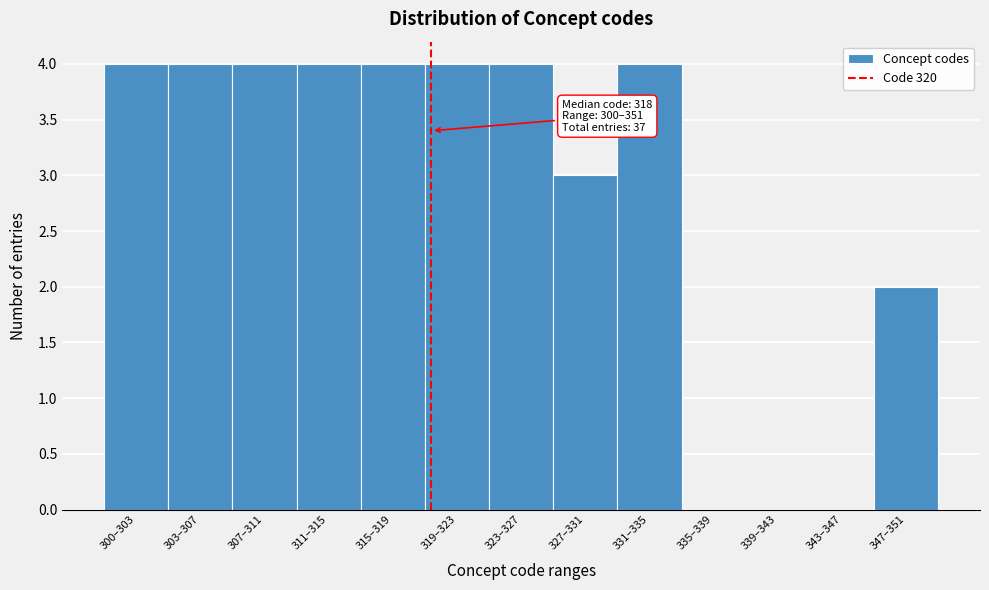

Reading right to left, transcribe all the data shown in this chart.

347–351=2	343–347=0	339–343=0	335–339=0	331–335=4	327–331=3	323–327=4	319–323=4	315–319=4	311–315=4	307–311=4	303–307=4	300–303=4